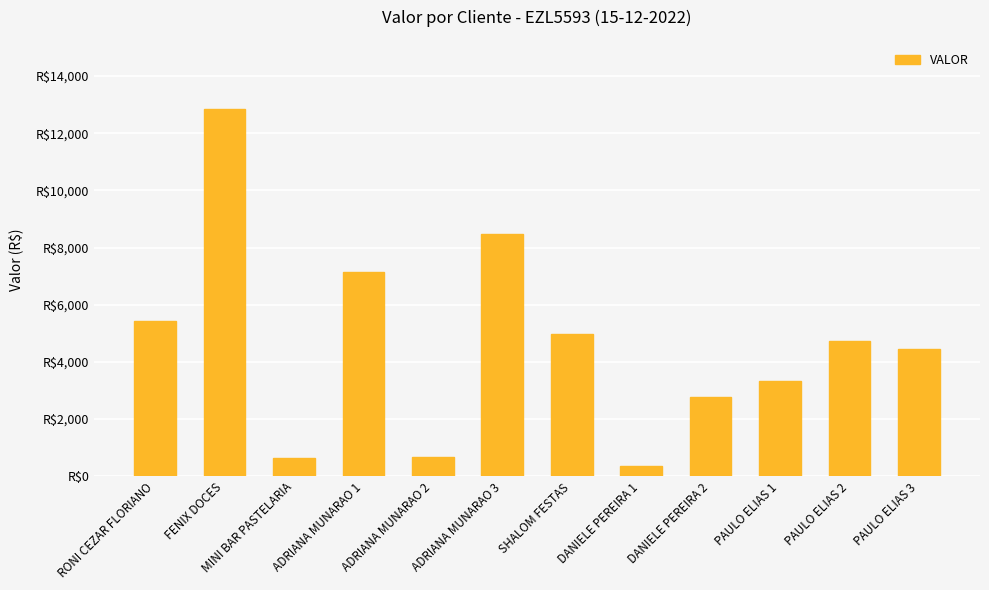

List the labels in order of value, smallest first.

DANIELE PEREIRA 1, MINI BAR PASTELARIA, ADRIANA MUNARAO 2, DANIELE PEREIRA 2, PAULO ELIAS 1, PAULO ELIAS 3, PAULO ELIAS 2, SHALOM FESTAS, RONI CEZAR FLORIANO, ADRIANA MUNARAO 1, ADRIANA MUNARAO 3, FENIX DOCES